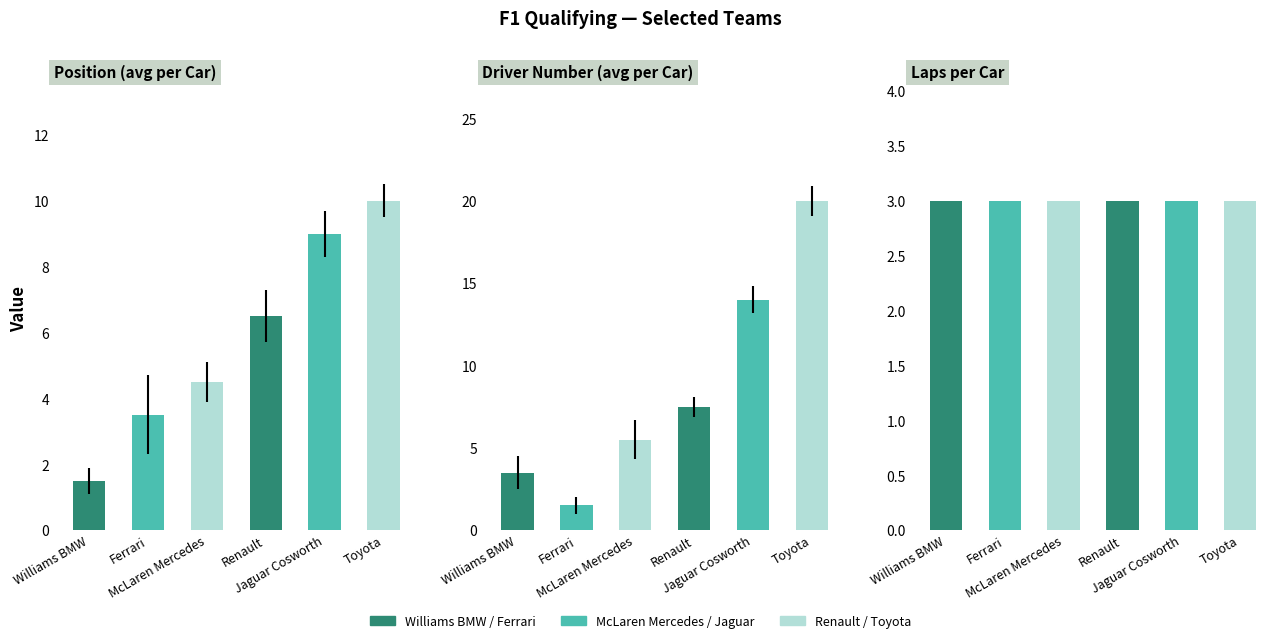

Where does the Position series first go above 6?

Renault